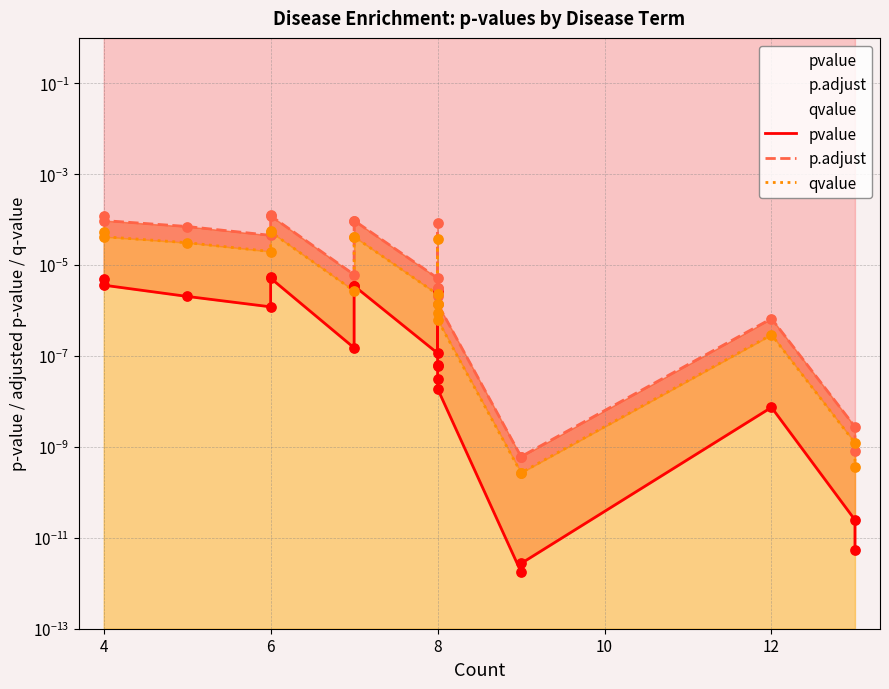

What are all the series names shown in the legend?

pvalue, p.adjust, qvalue